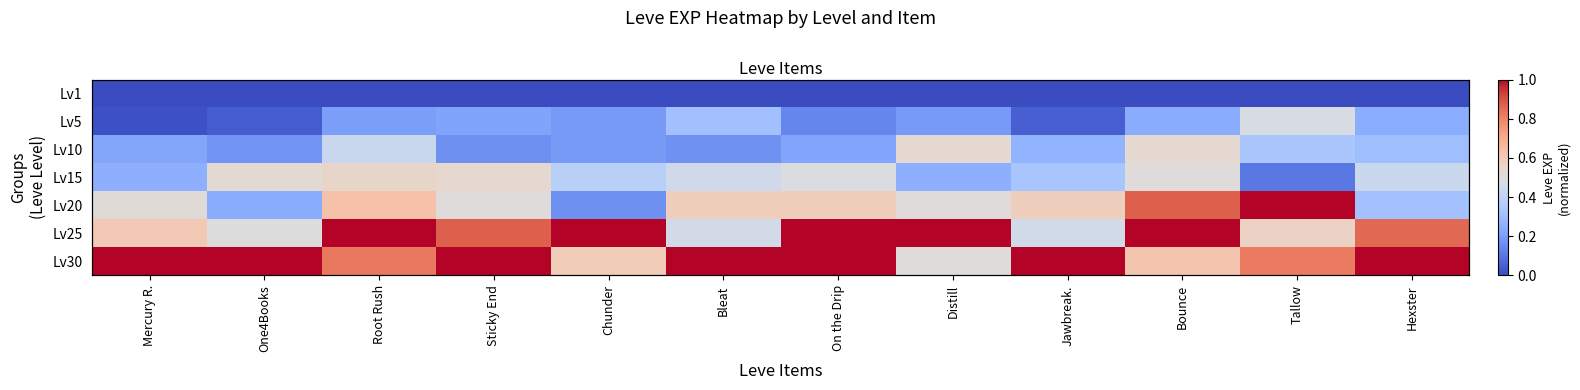

What is the difference between the second highest and minimum values in the Lv20 series?

0.7